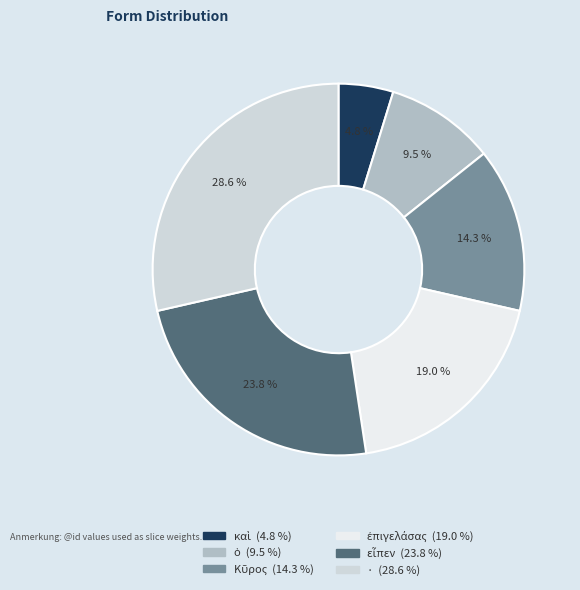

How many segments does this pie chart have?

6